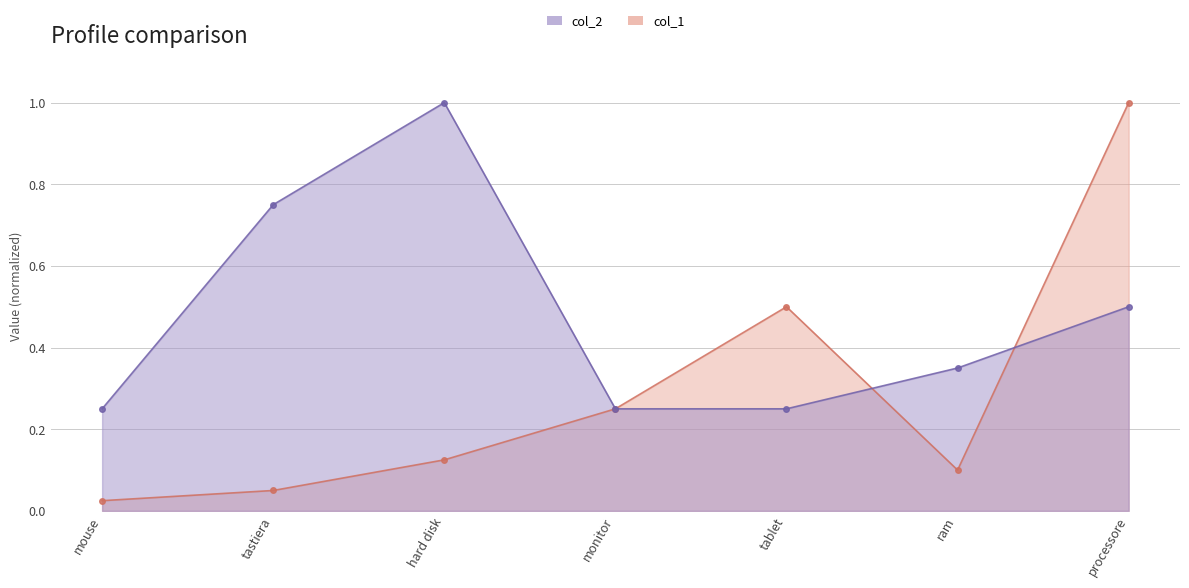

In col_2, how many points are higher than both neighbors (excluding endpoints)?

1